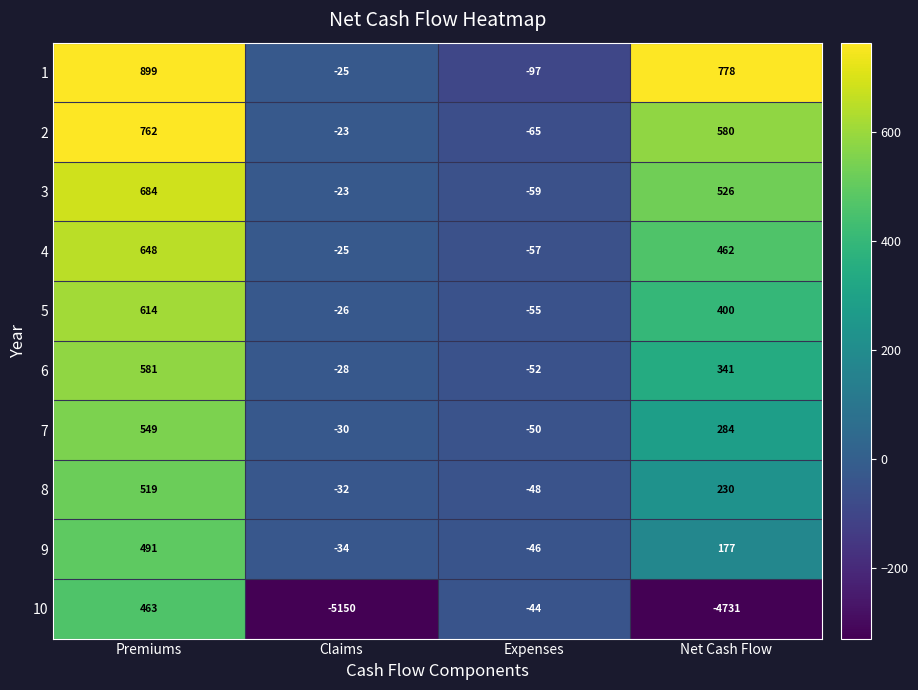

What is the maximum value for 10?

463